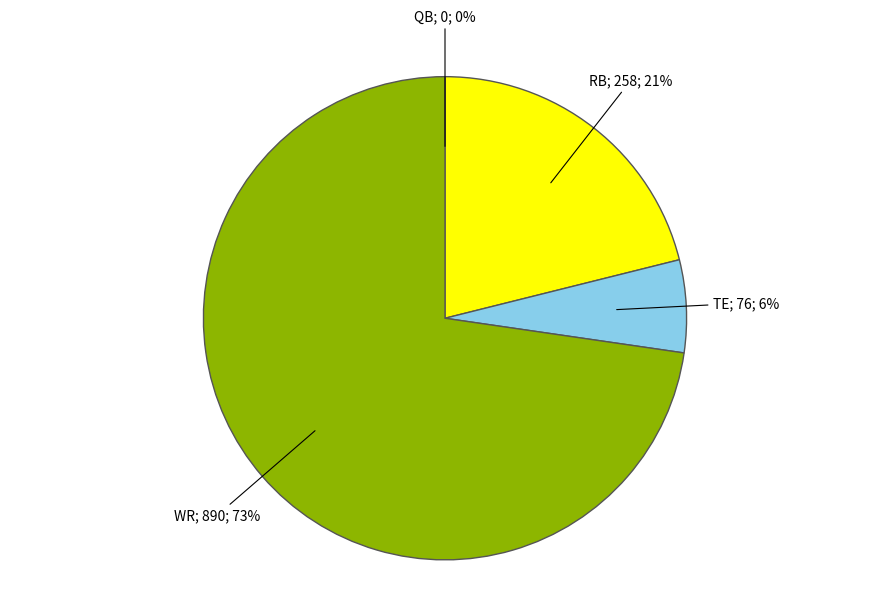

To the nearest percent, what is the average slice percentage?

25%